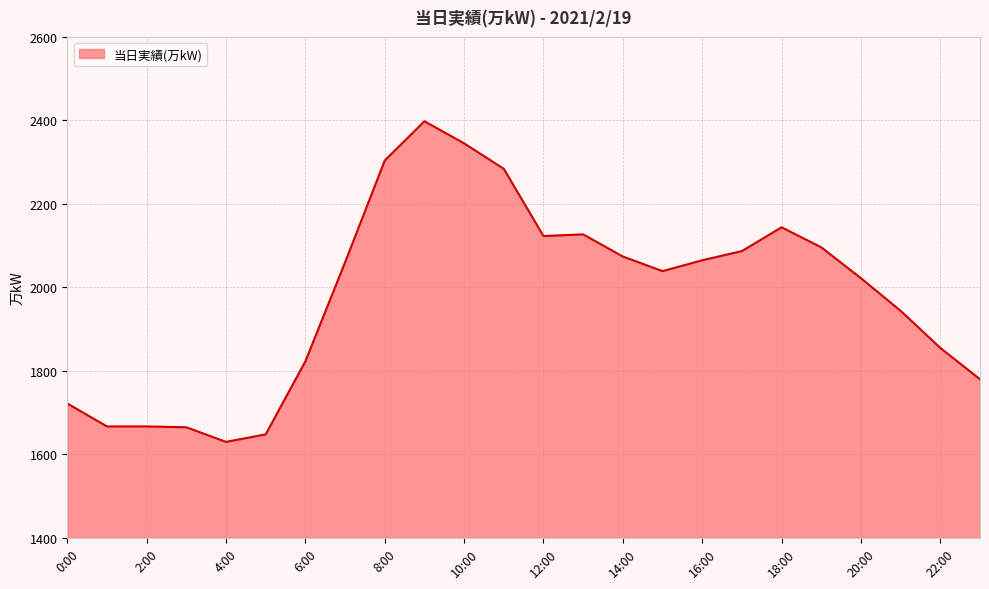

What is the smallest value displayed?

1630